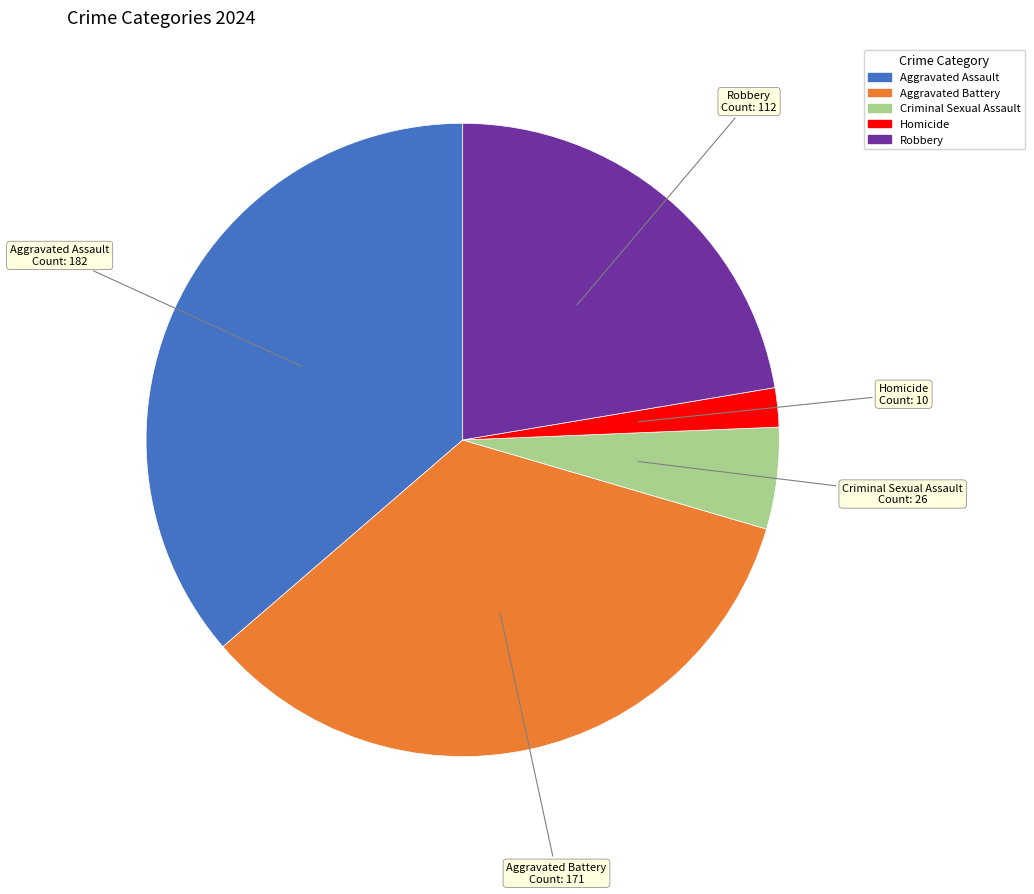

Which slice is the smallest?

Homicide